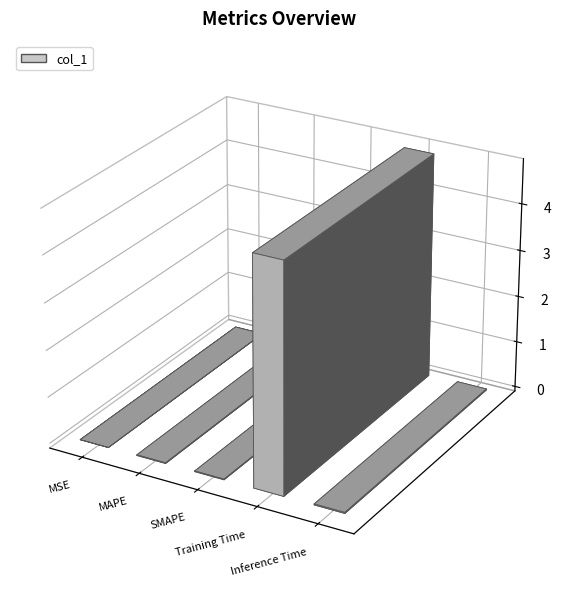

Reading left to right, list all the values displayed in this chart.

0.0	0.0	0.0	4.9	0.0